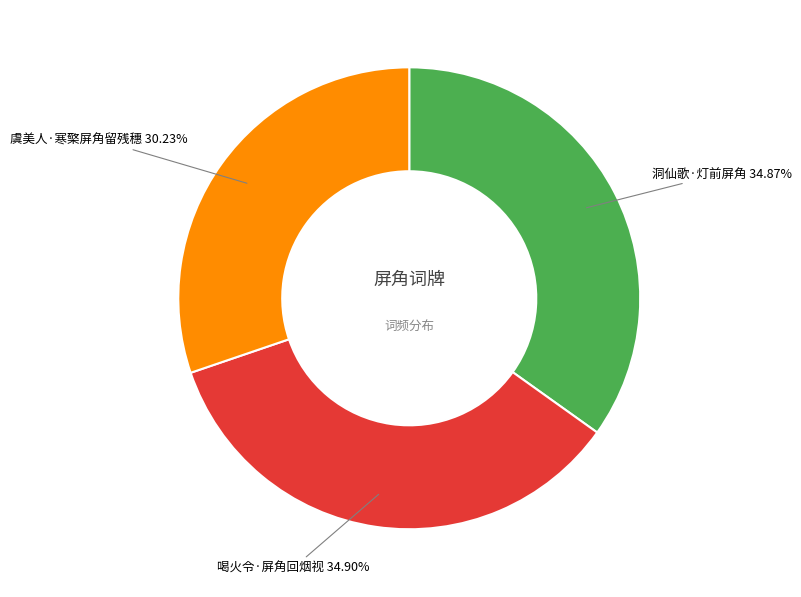

How many slices are in this pie chart?

3